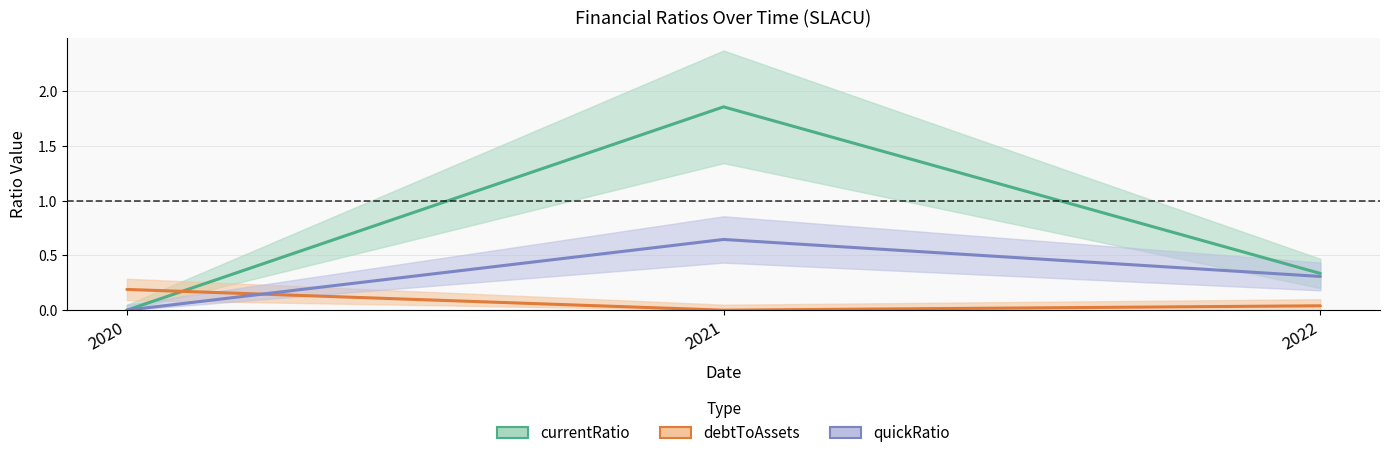

What are all the series names shown in the legend?

currentRatio, debtToAssets, quickRatio